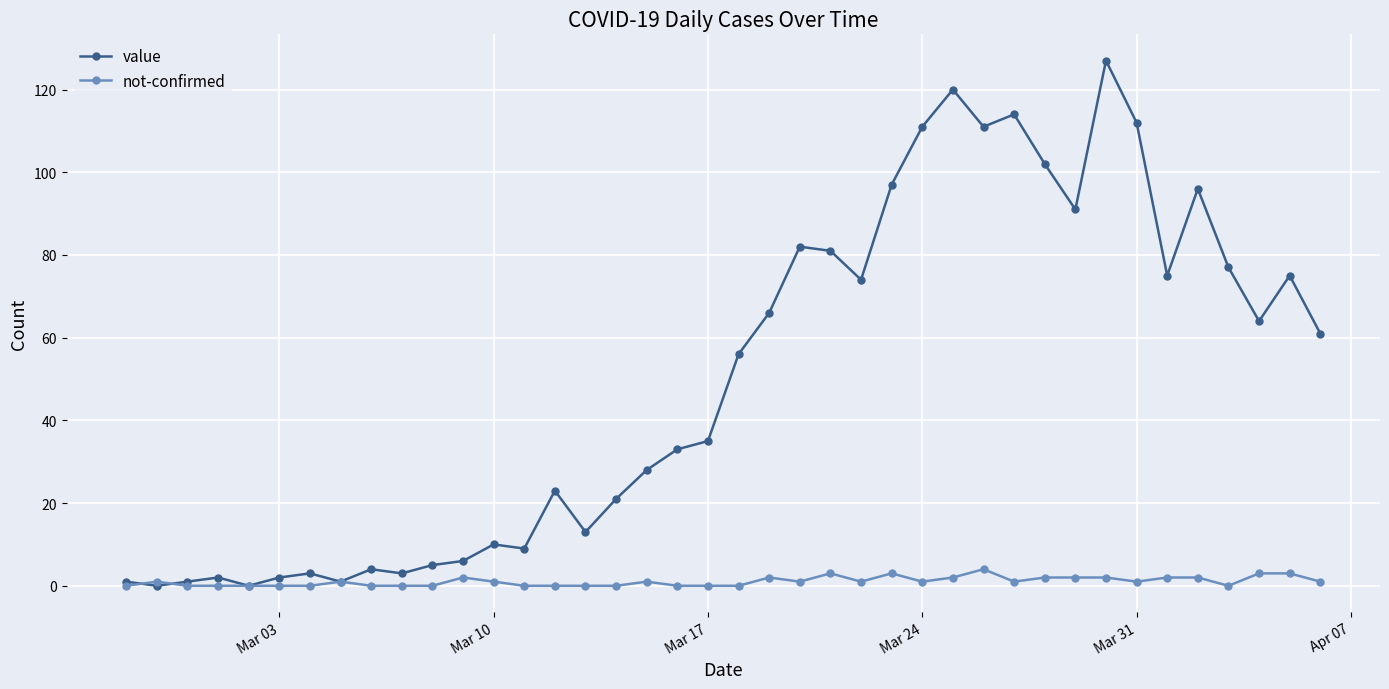

How many distinct data groups are displayed?

2